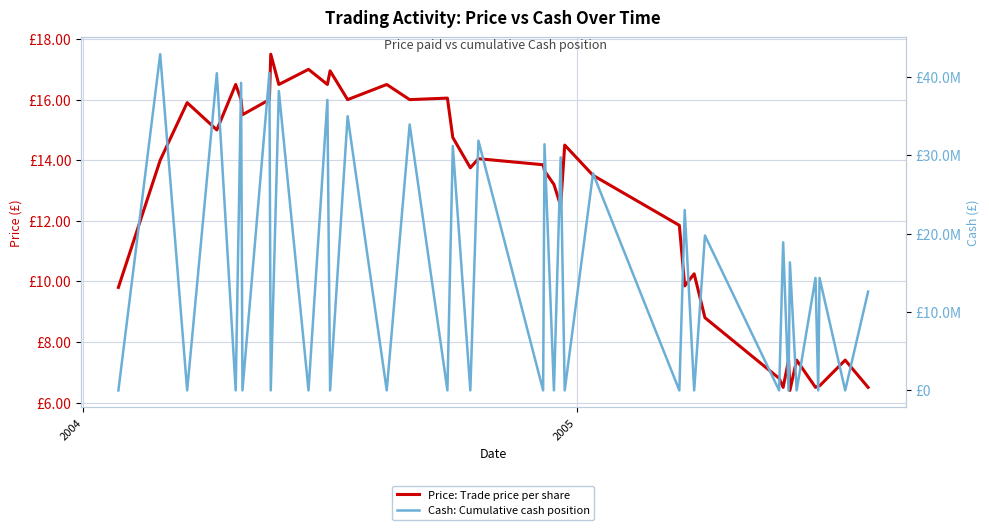

The value of Cash: Cumulative cash position at 7 is 18723333.3. True or false?

False